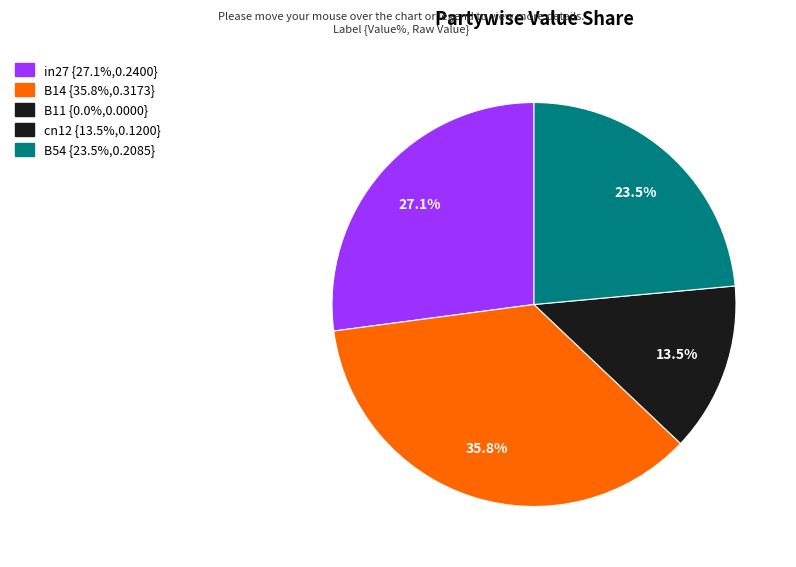

Is there a majority slice in this chart?

No